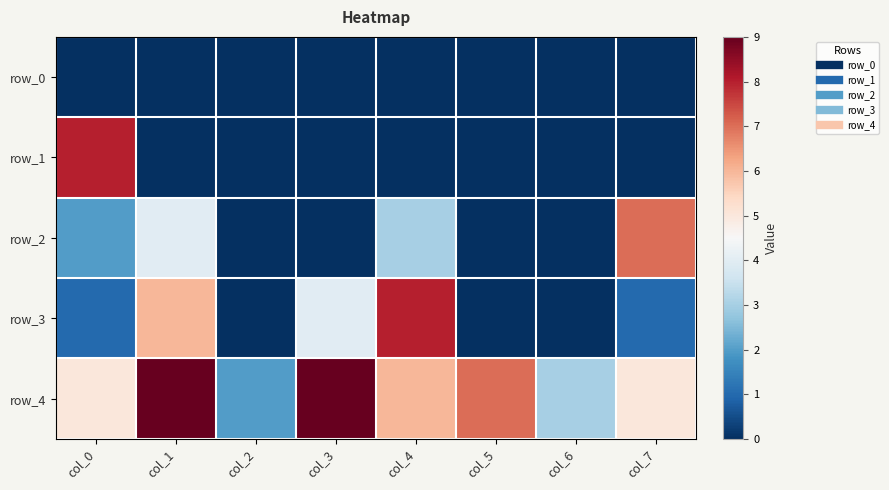

At which category is the sum across all series the highest?

col_1